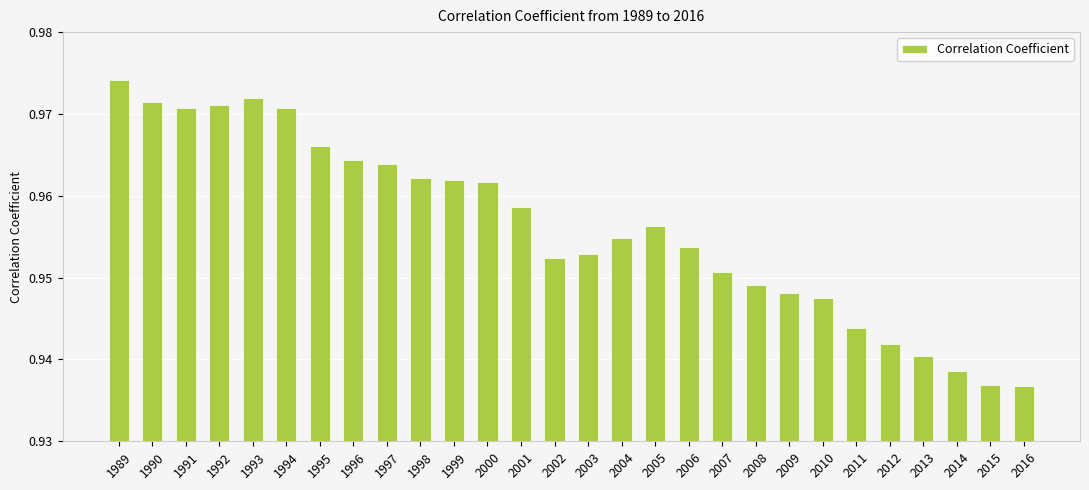

Which label corresponds to the largest value in the chart?

1989